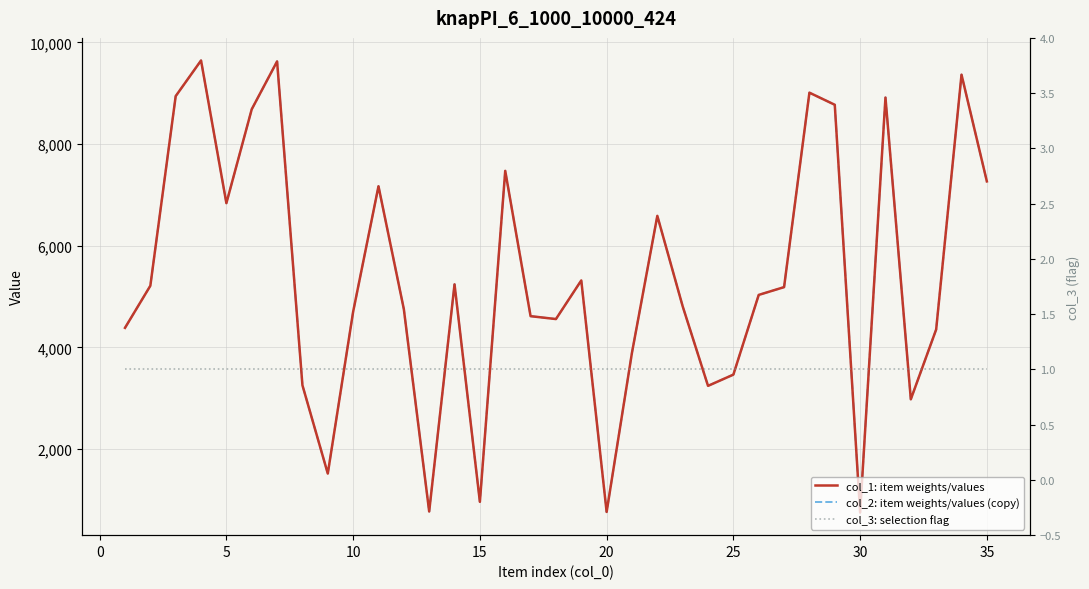

The col_1: item weights/values series shows 4675 at 31. True or false?

False